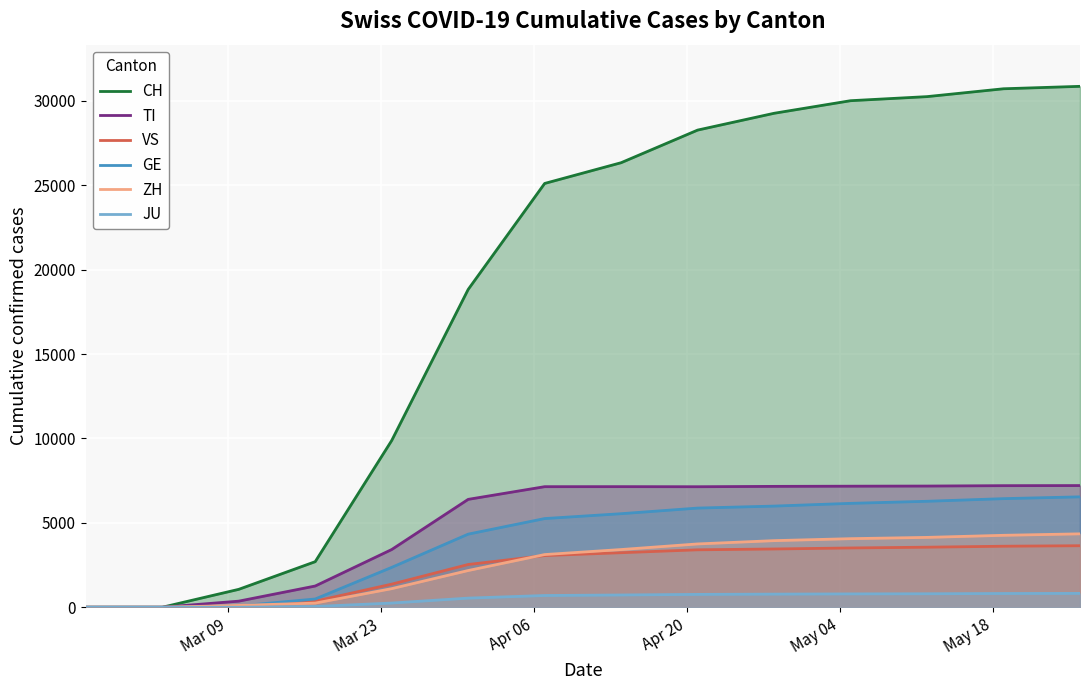

Which series has the widest spread of values?

CH